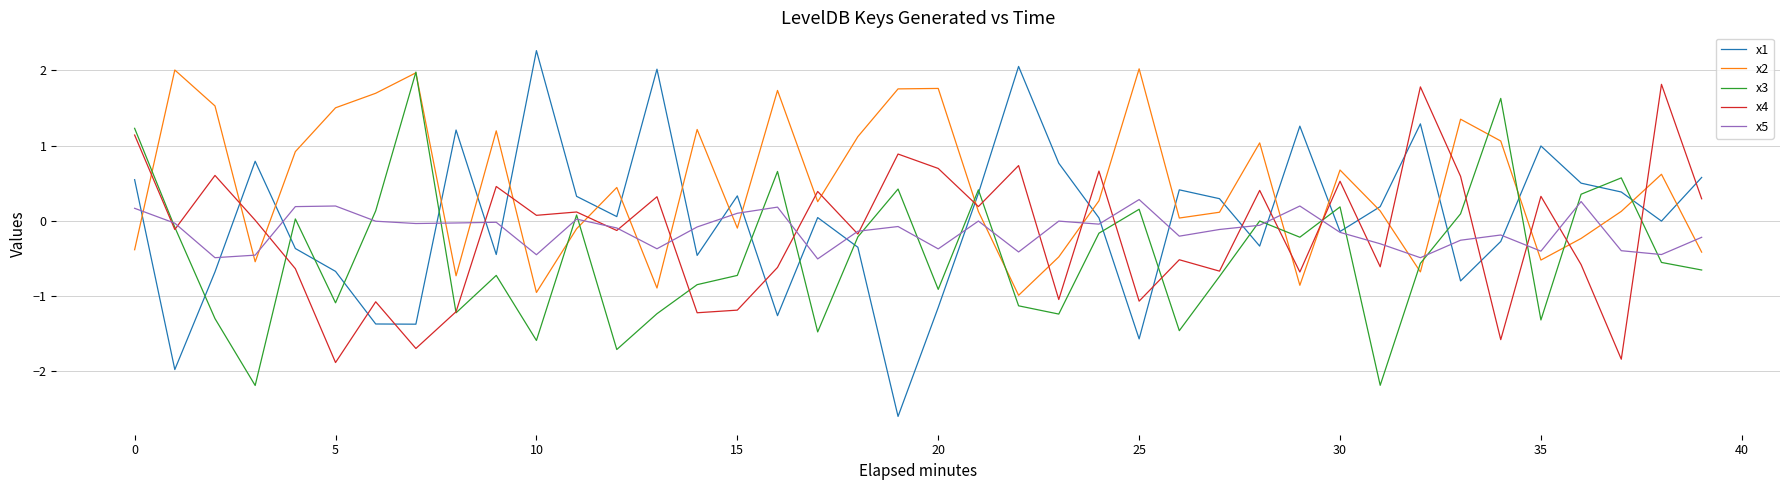

True or false: x1 and x4 cross at least once.

True